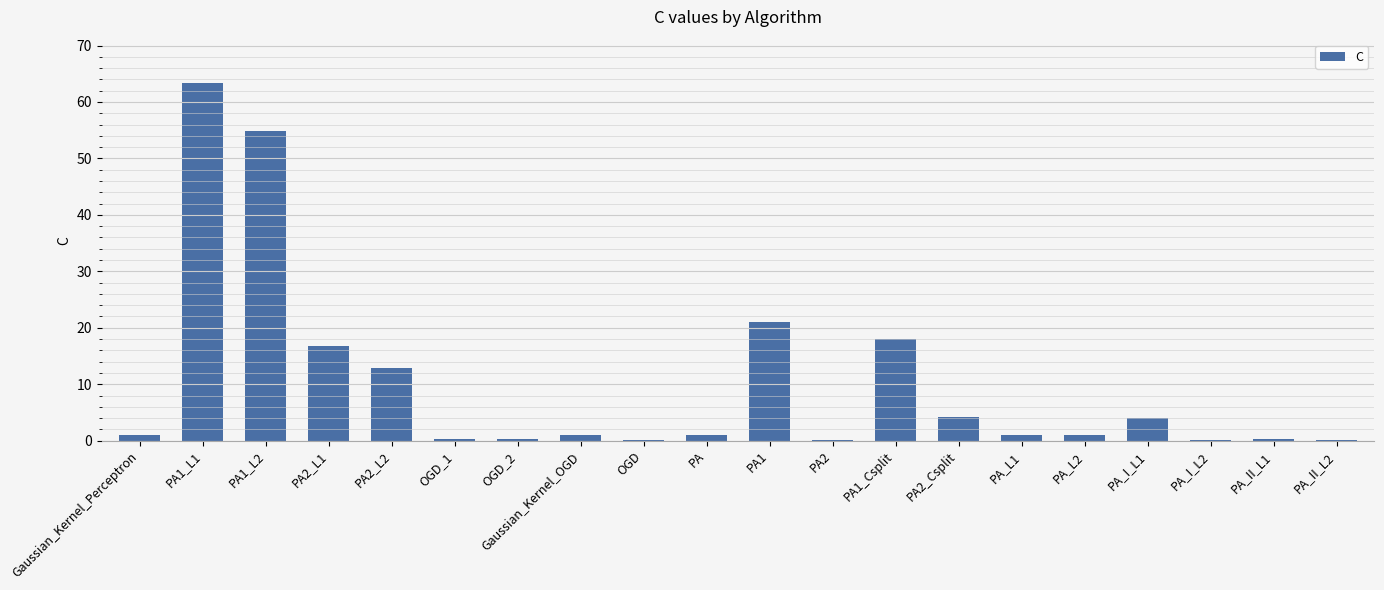

Does the chart contain stacked bars?

No